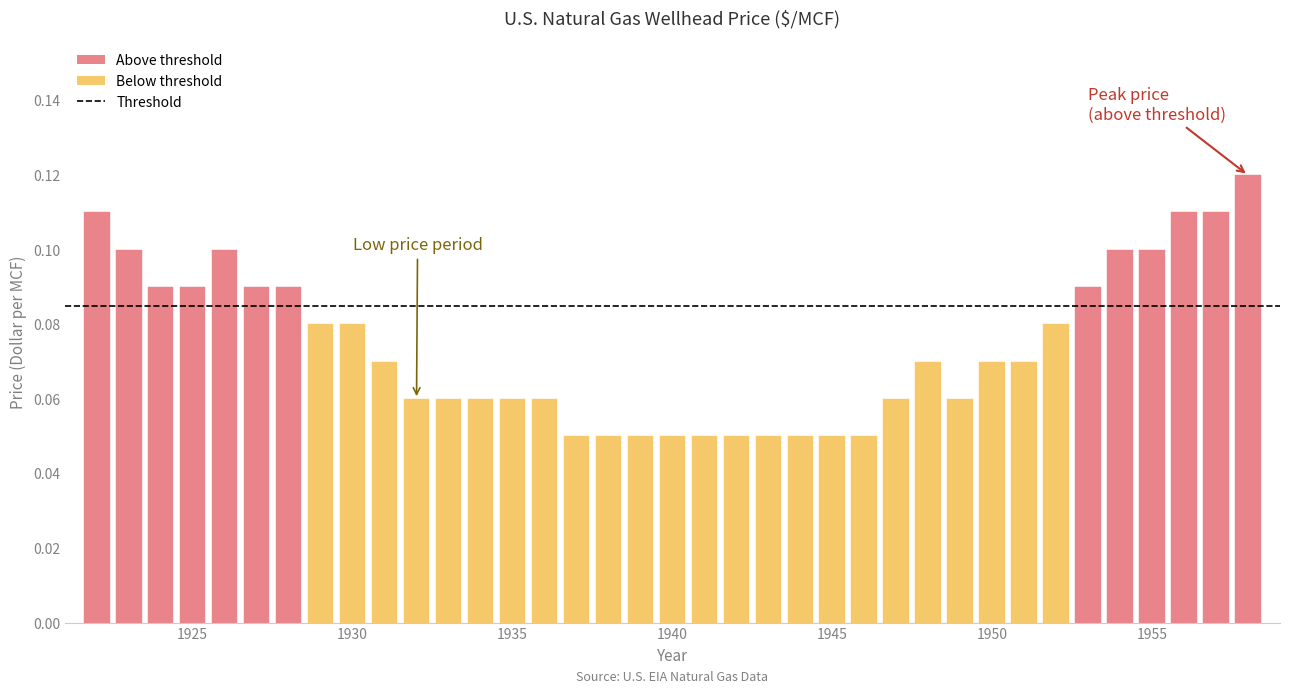

Is it true that the value at 1937 is 0.0?

False